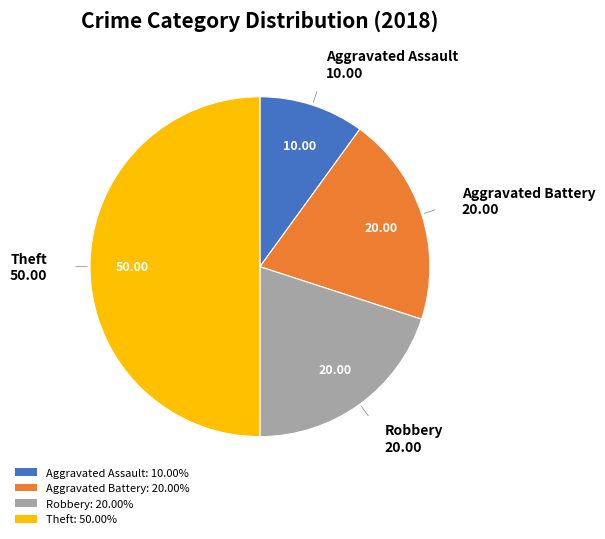

Is the sum of Aggravated Battery: 20.00% and Aggravated Assault: 10.00% greater than half?

No